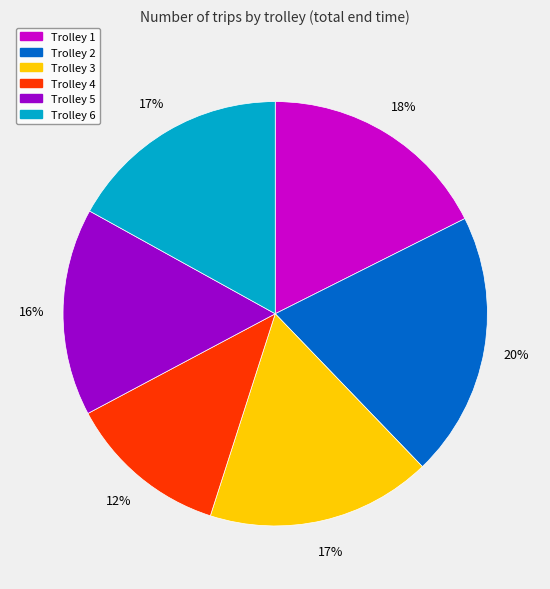

Approximately how many times larger is the value at Trolley 2 compared to Trolley 1?

1.1